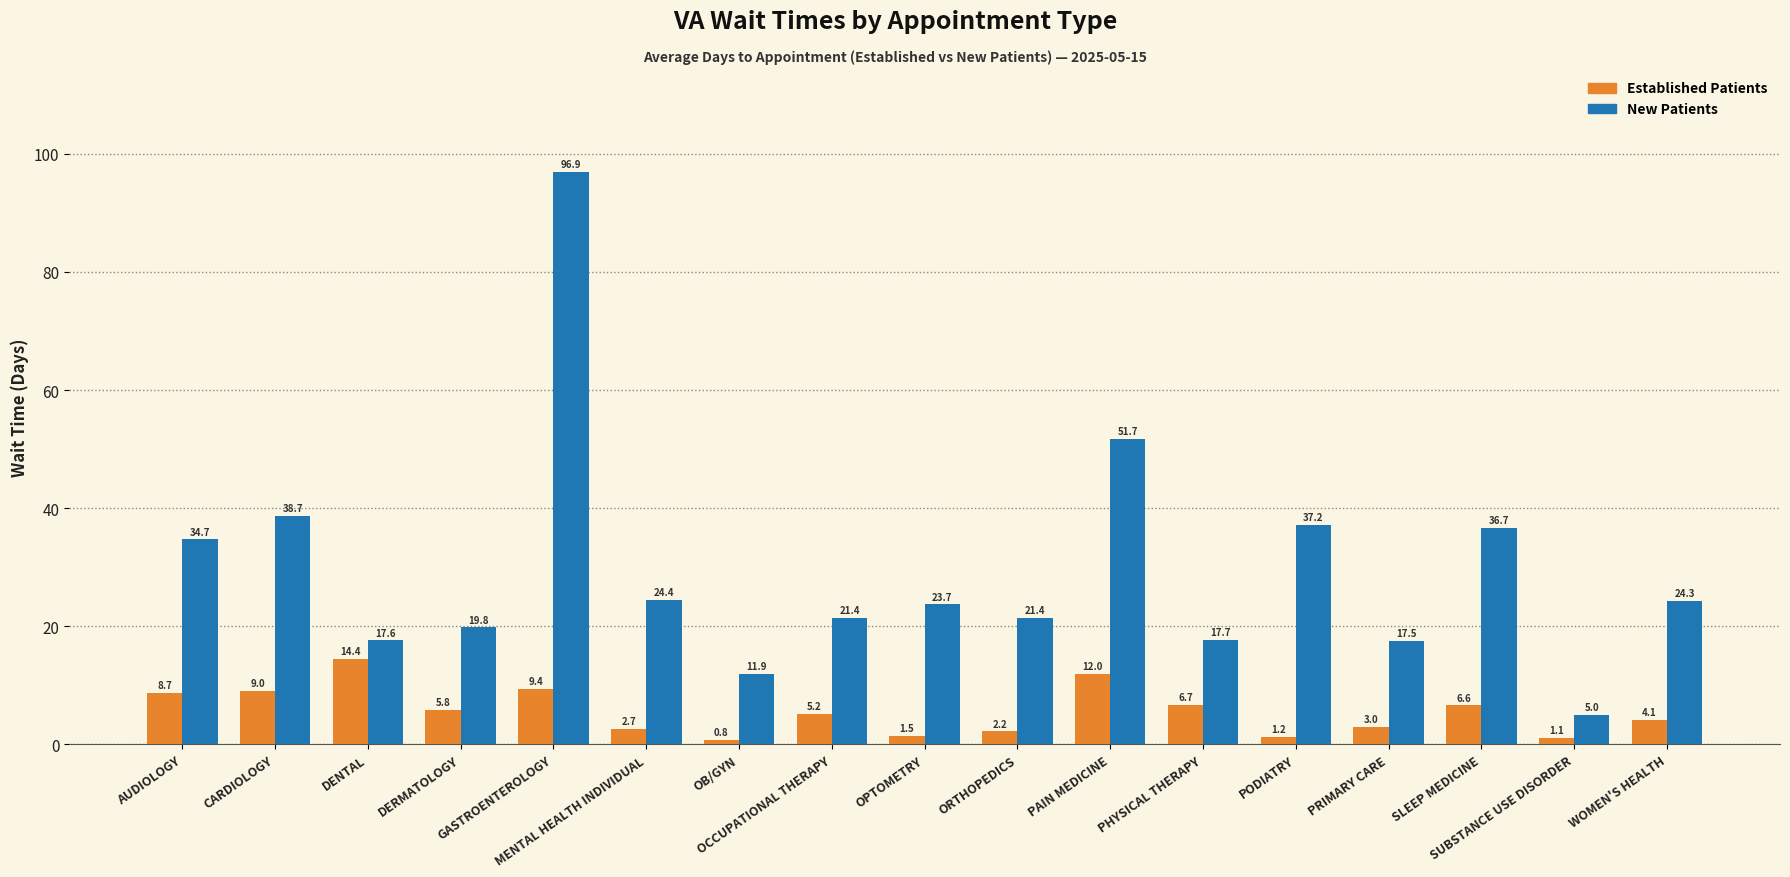

What is the difference between the highest and lowest values at SLEEP MEDICINE?

30.1